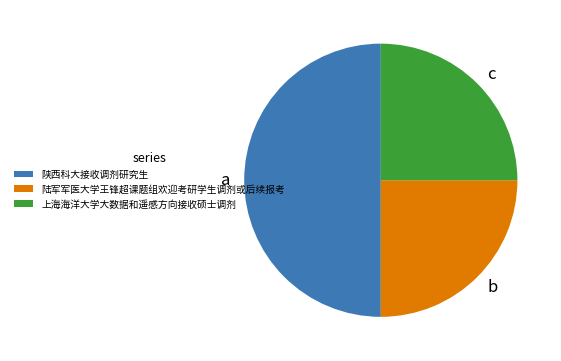

Does c represent more than half of the total?

No